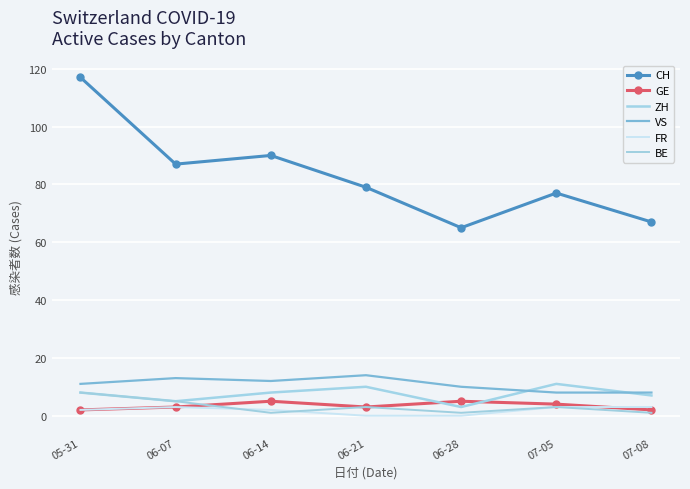

True or false: FR and VS cross at least once.

False